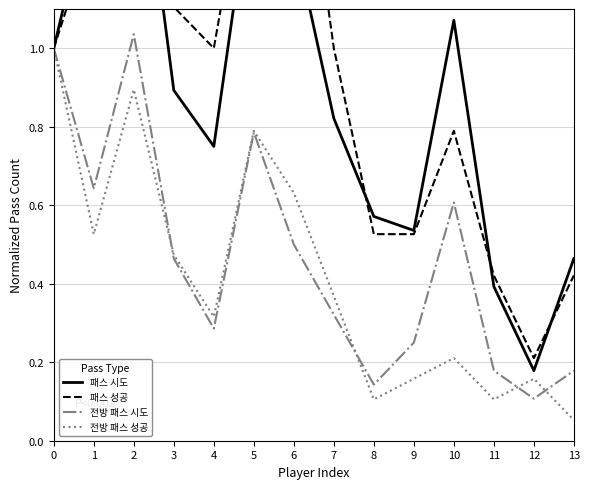

Reading left to right, list all the values displayed in this chart.

패스 시도: 0=1.0	1=1.4	2=1.7	3=0.9	4=0.8	5=1.5	6=1.3	7=0.8	8=0.6	9=0.5	10=1.1	11=0.4	12=0.2	13=0.5
패스 성공: 0=1.0	1=1.3	2=1.6	3=1.1	4=1.0	5=1.6	6=1.7	7=1.0	8=0.5	9=0.5	10=0.8	11=0.4	12=0.2	13=0.4
전방 패스 시도: 0=1.0	1=0.6	2=1.0	3=0.5	4=0.3	5=0.8	6=0.5	7=0.3	8=0.1	9=0.2	10=0.6	11=0.2	12=0.1	13=0.2
전방 패스 성공: 0=1.0	1=0.5	2=0.9	3=0.5	4=0.3	5=0.8	6=0.6	7=0.4	8=0.1	9=0.2	10=0.2	11=0.1	12=0.2	13=0.1